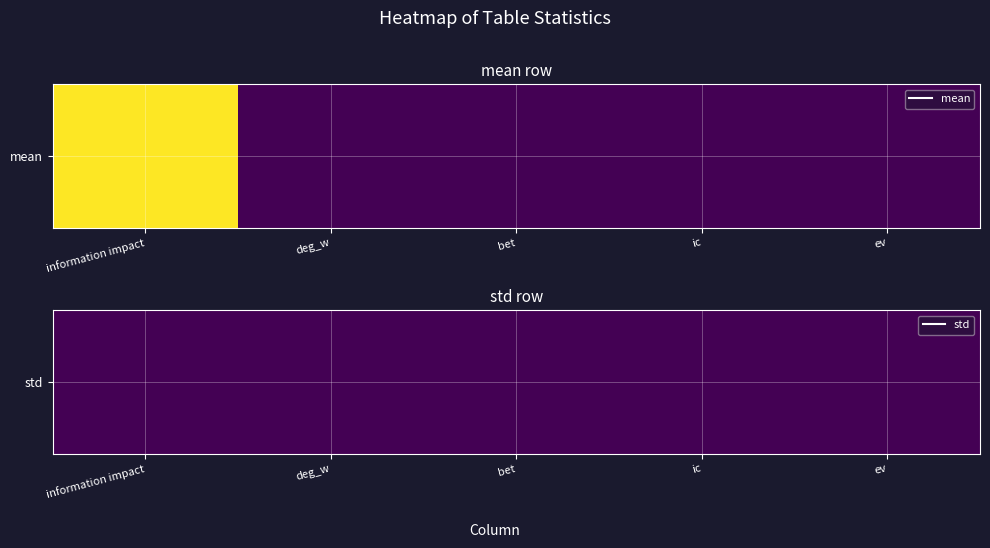

List the labels in order of value, largest first.

information impact, deg_w, bet, ic, ev